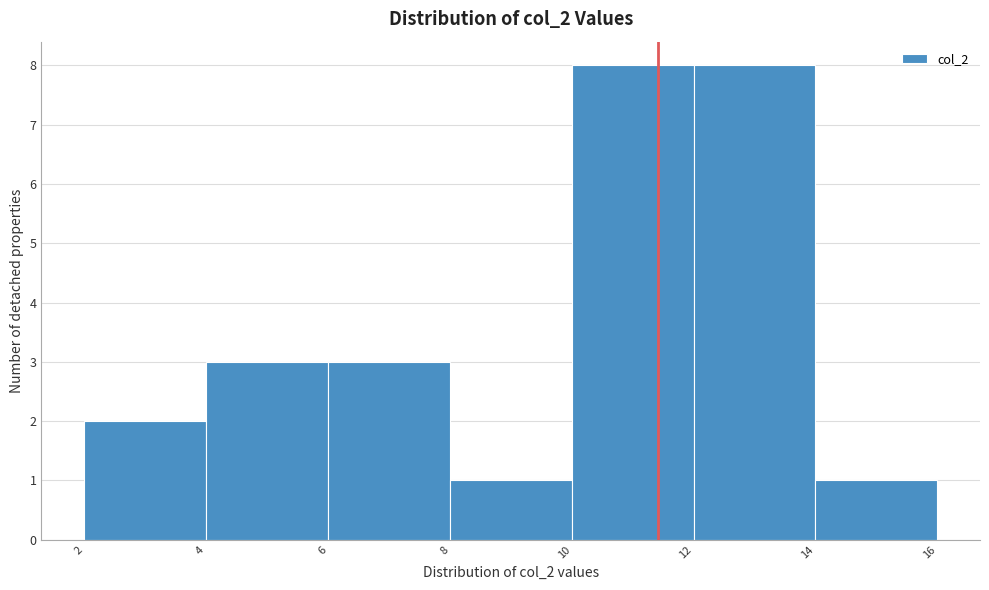

Reading left to right, list every bar in this chart as the range it spans on the x-axis followed by its height. The values are not printed on the chart, so give them approximately, as read against the axis.

2 to 4: 2
4 to 6: 3
6 to 8: 3
8 to 10: 1
10 to 12: 8
12 to 14: 8
14 to 16: 1